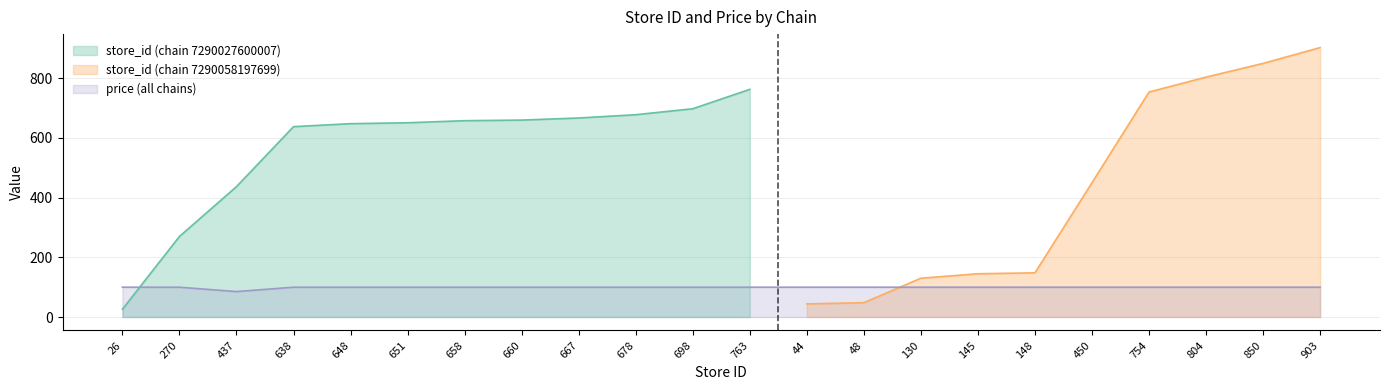

What is the label of the 4th point from the left?

638